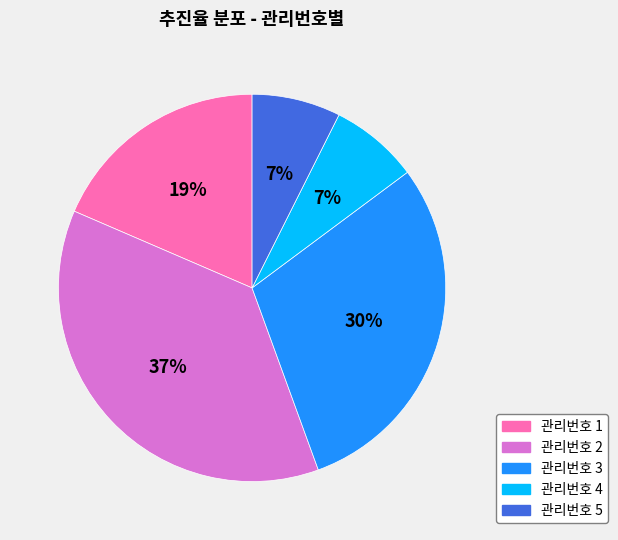

To the nearest percent, what is the difference between the largest and smallest slice percentages?

30%